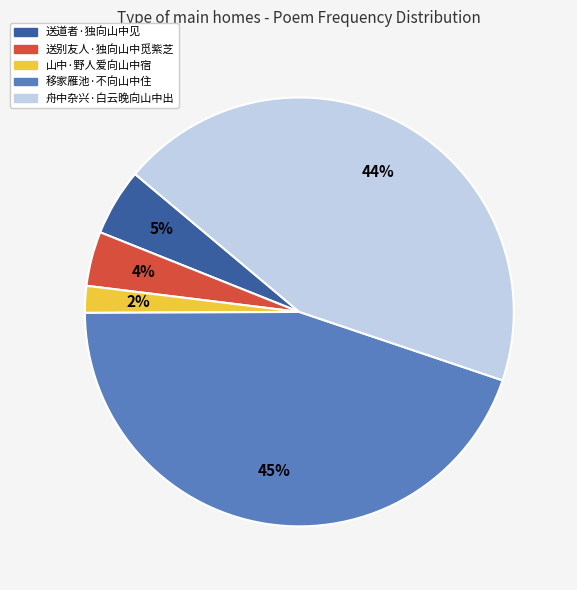

Do 移家雁池·不向山中住 and 舟中杂兴·白云晚向山中出 together represent more than half of the pie?

Yes